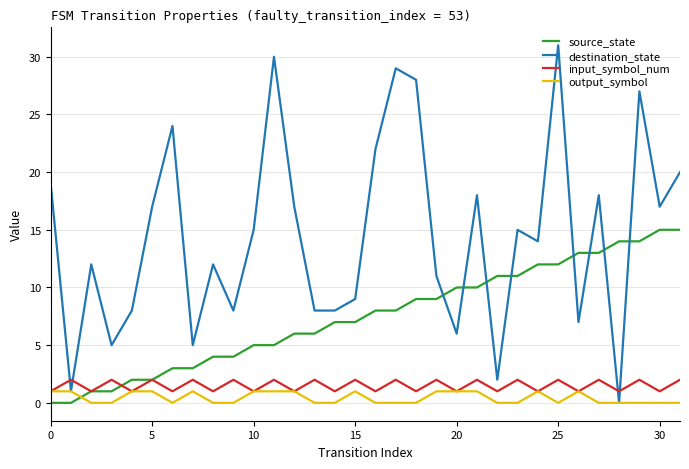

True or false: input_symbol_num has more than 0 points higher than both neighbors.

True